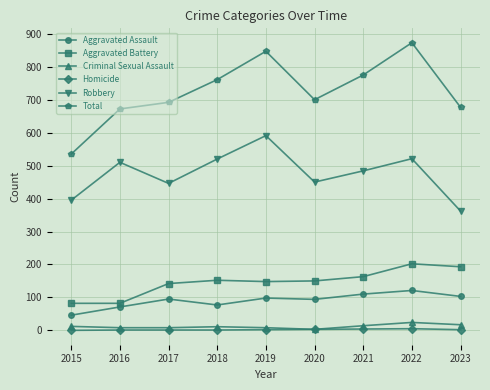

What is the total value across all series at 2021?

1550